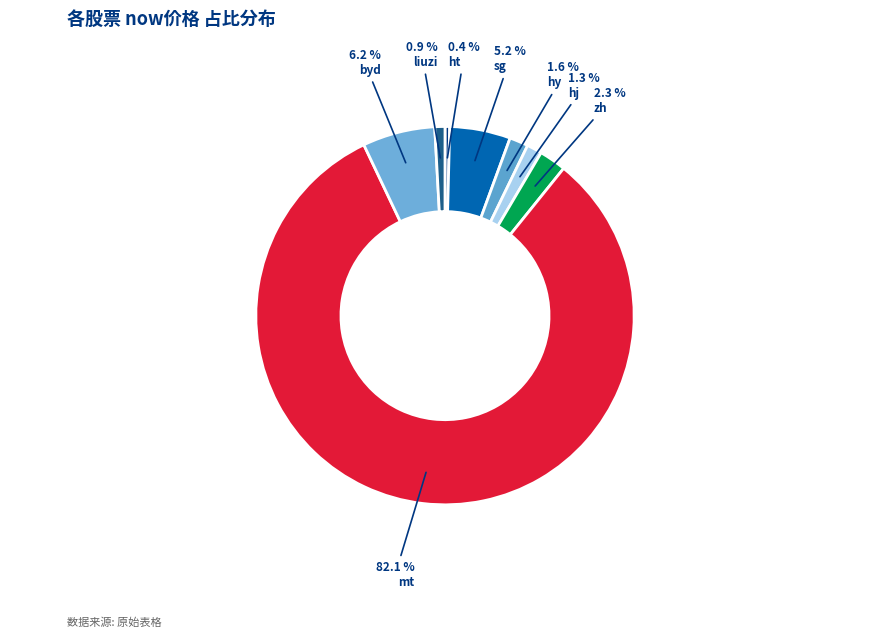

What percentage is the byd slice, to the nearest percent?

6%